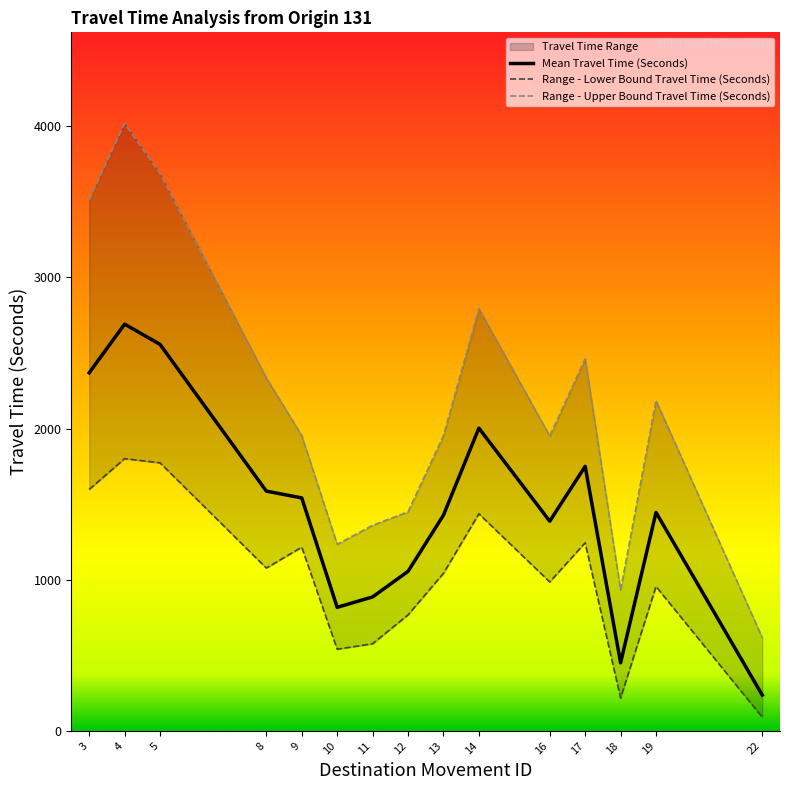

What is the difference between the second highest and minimum values in the Range - Lower Bound Travel Time (Seconds) series?

1683